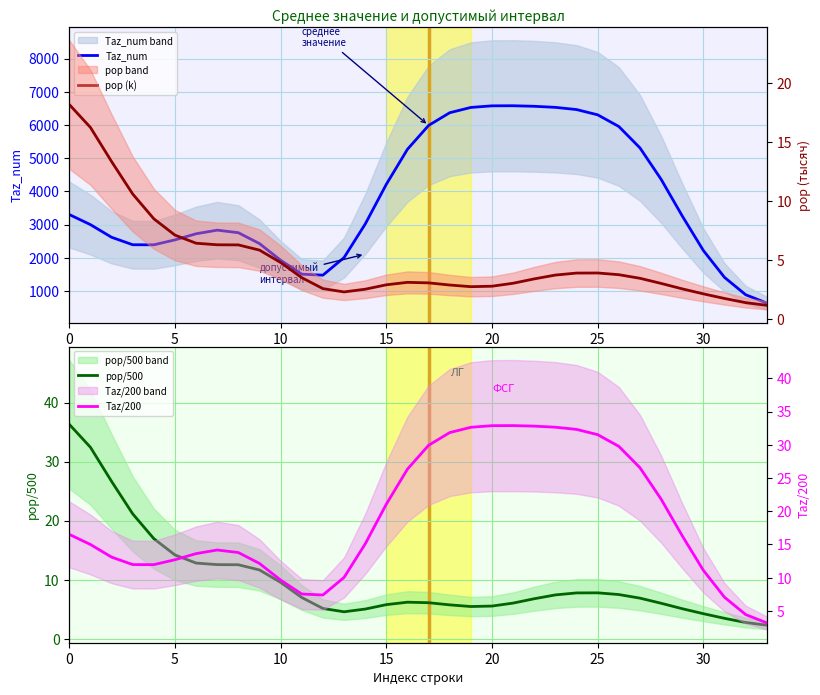

The value of Taz/200 at 22 is 12.5. True or false?

False